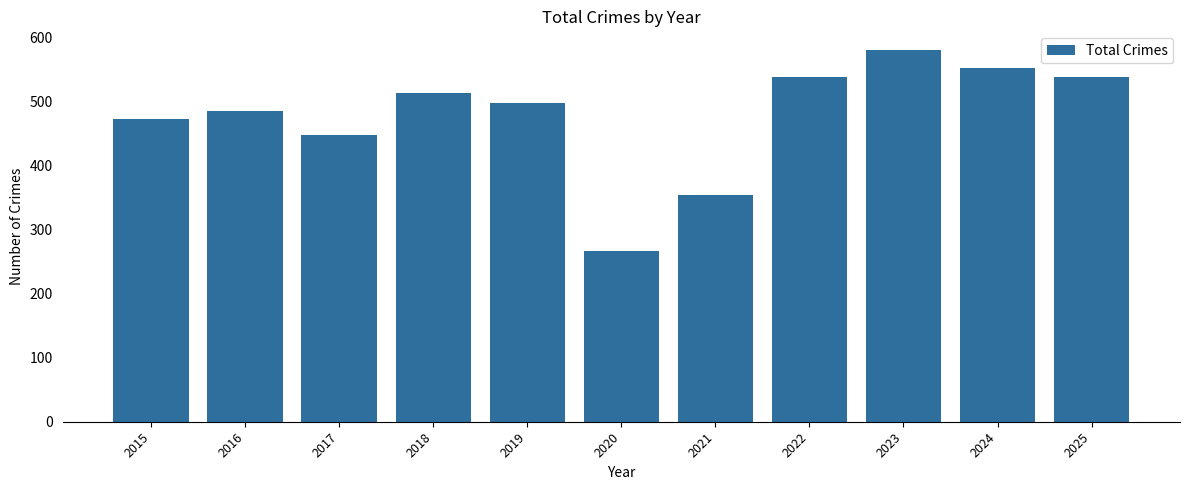

Which category has the highest value across all series?

2023